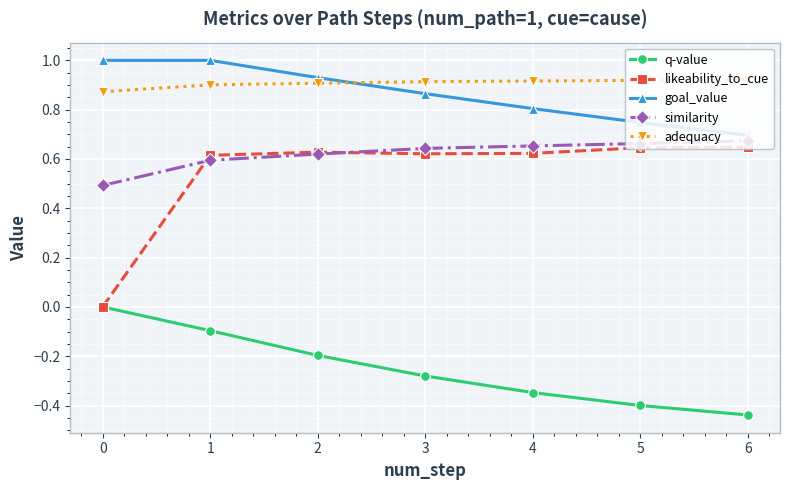

At which category is the sum across all series the highest?

1